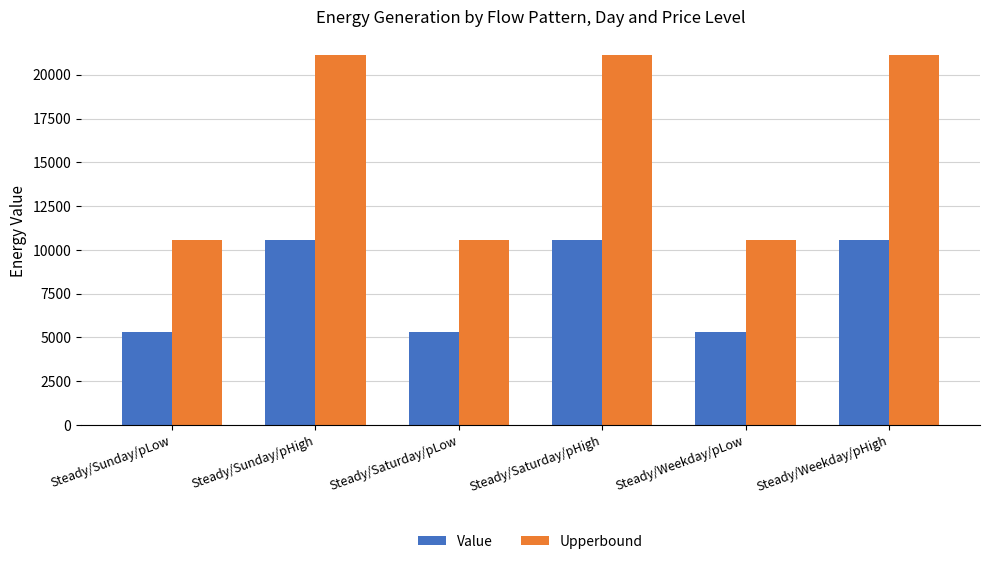

At Steady/Saturday/pLow, list the series in order from largest to smallest.

Upperbound, Value